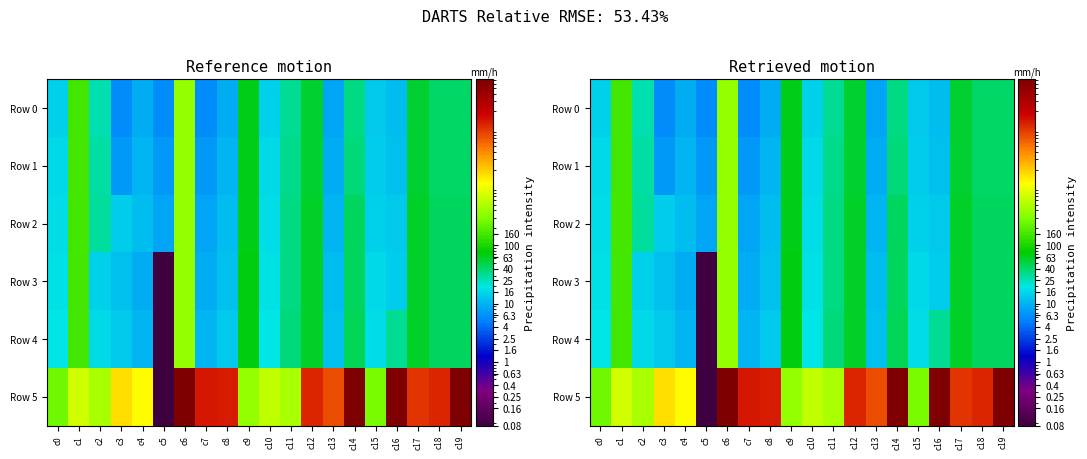

What is the smallest value displayed?

0.1